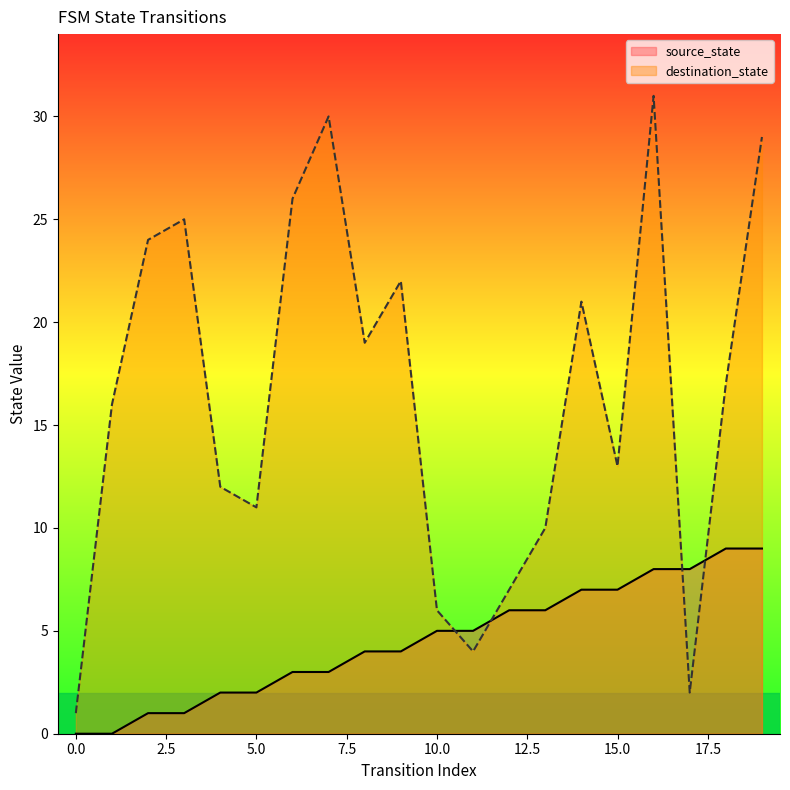

The source_state series shows 6 at 12. True or false?

True